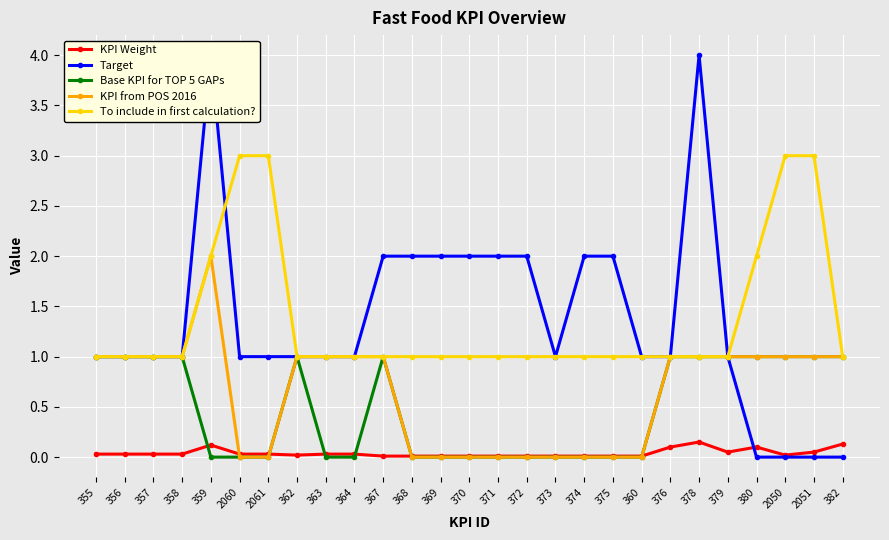

True or false: Base KPI for TOP 5 GAPs and To include in first calculation? intersect in this chart.

False